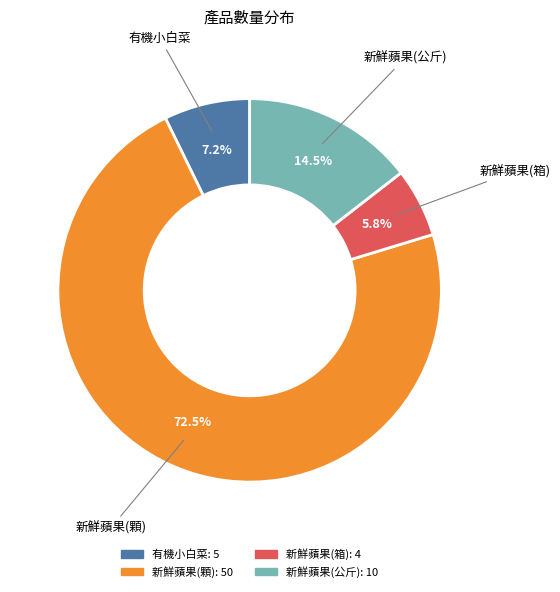

What is the largest slice in the pie chart?

新鮮蘋果(顆)